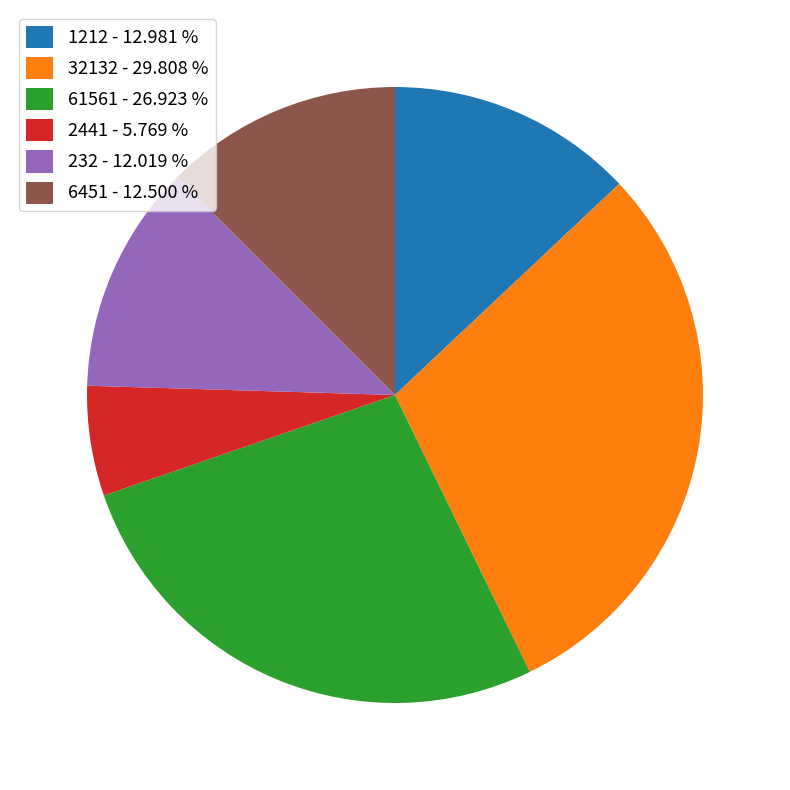

Do 1212 - 12.981 % and 6451 - 12.500 % together represent more than half of the pie?

No